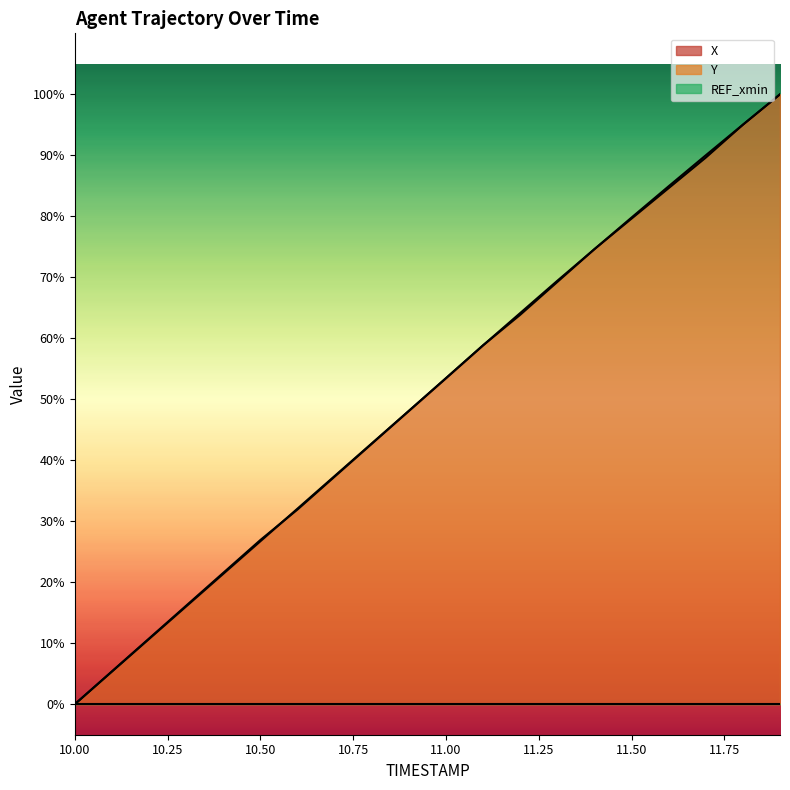

Does the chart have visible grid lines?

No